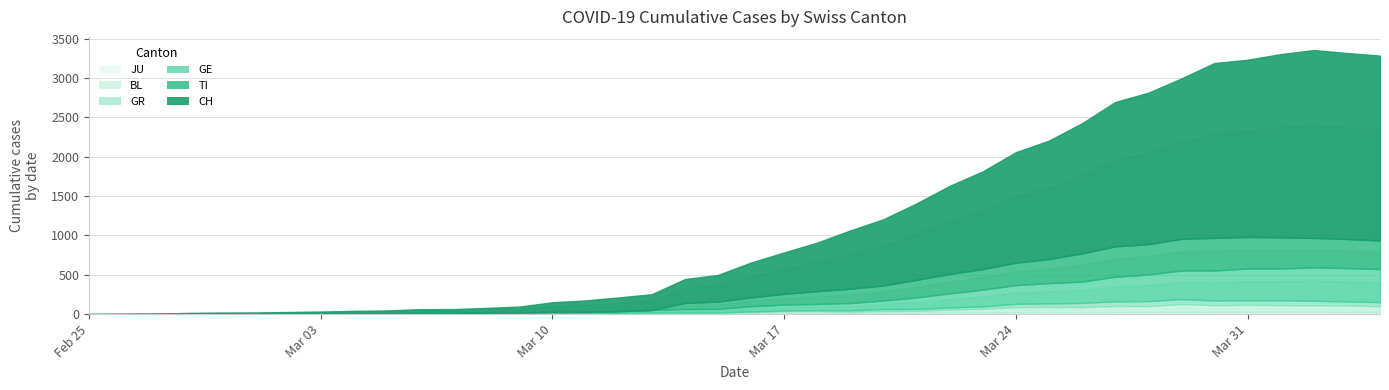

How many positive values does the GE series have?

39